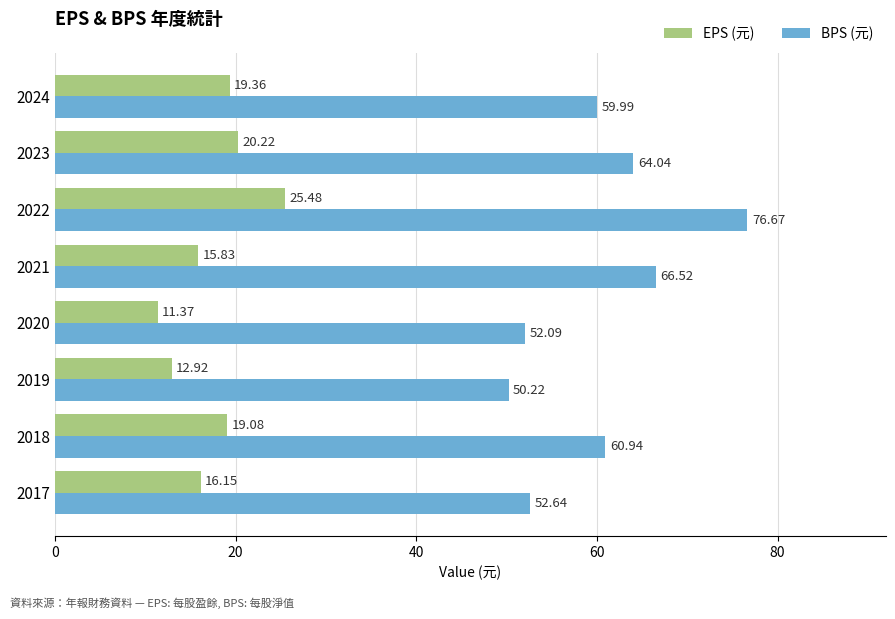

Which series has the widest spread of values?

BPS (元)